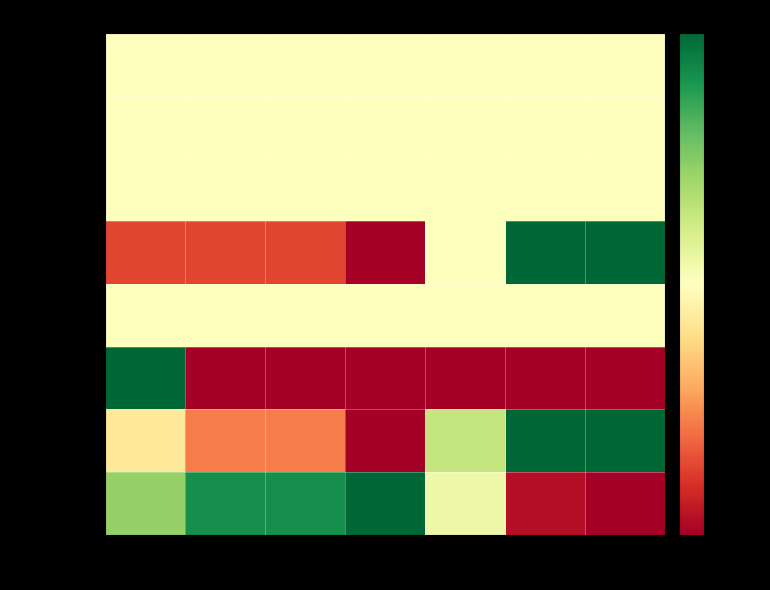

How many series are shown in this chart?

8